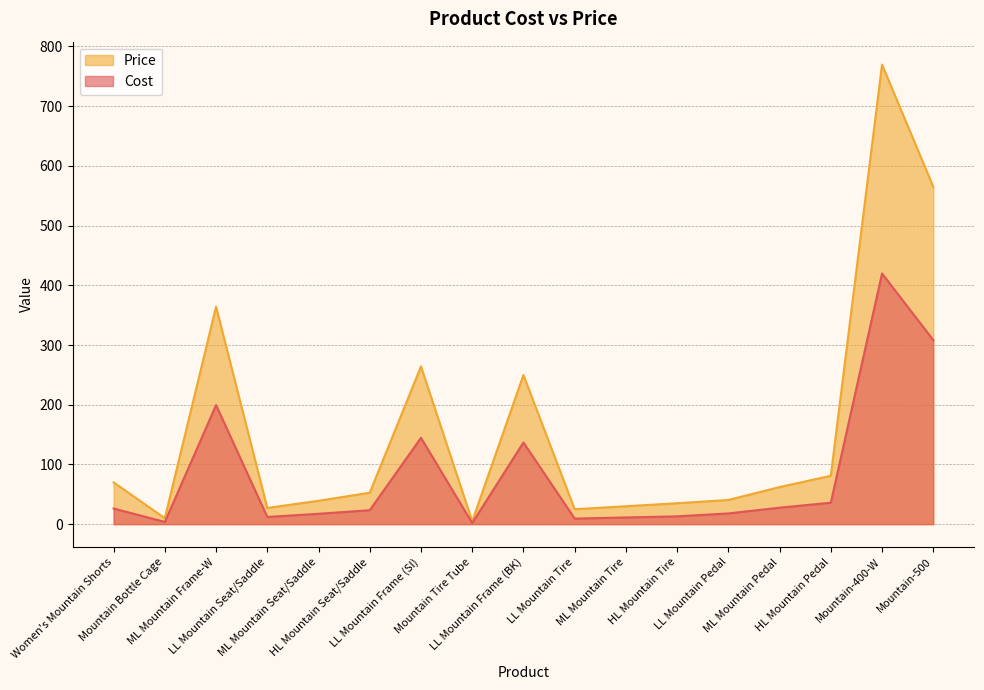

At which category is the sum across all series the highest?

Mountain-400-W